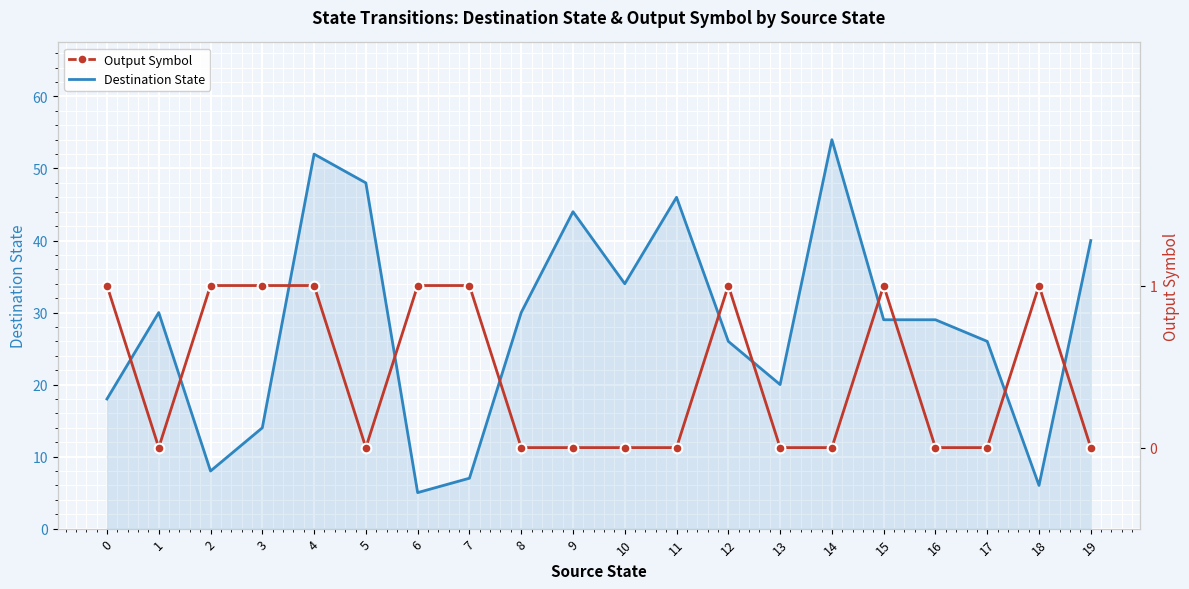

True or false: Output Symbol and Destination State cross at least once.

False